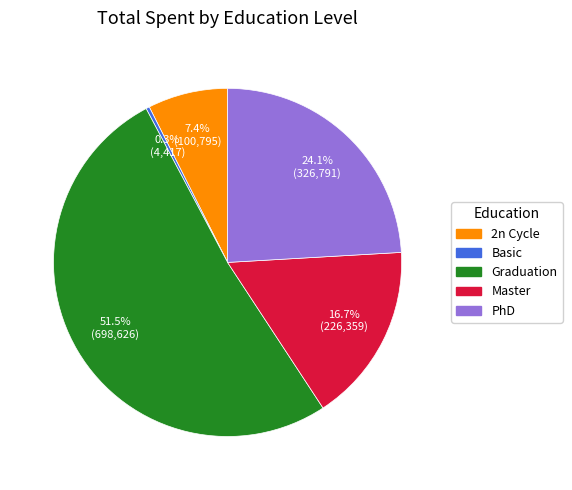

How many slices are in this pie chart?

5